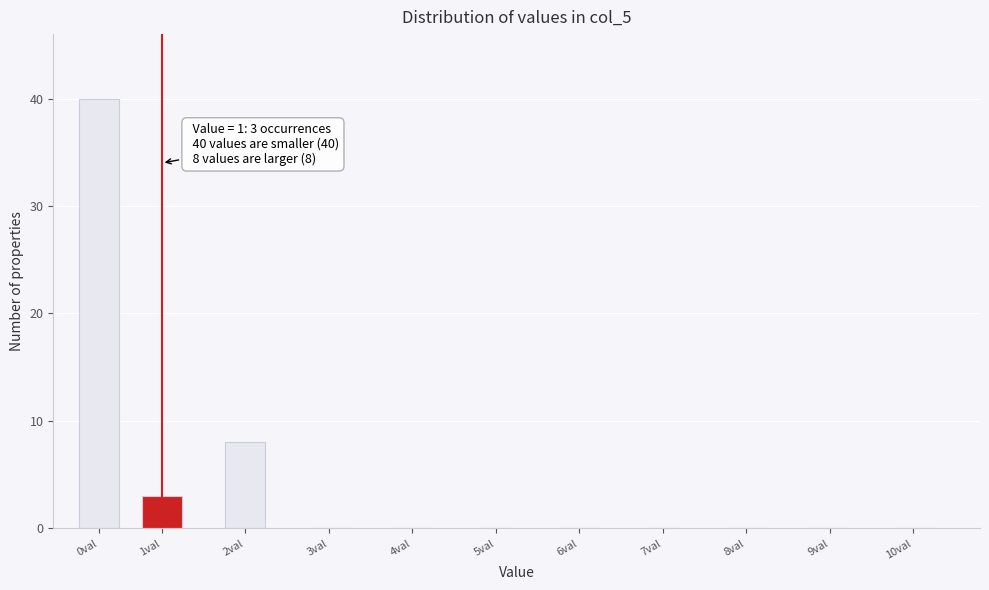

Reading right to left, list all the values displayed in this chart.

10val=0	9val=0	8val=0	7val=0	6val=0	5val=0	4val=0	3val=0	2val=8	1val=3	0val=40